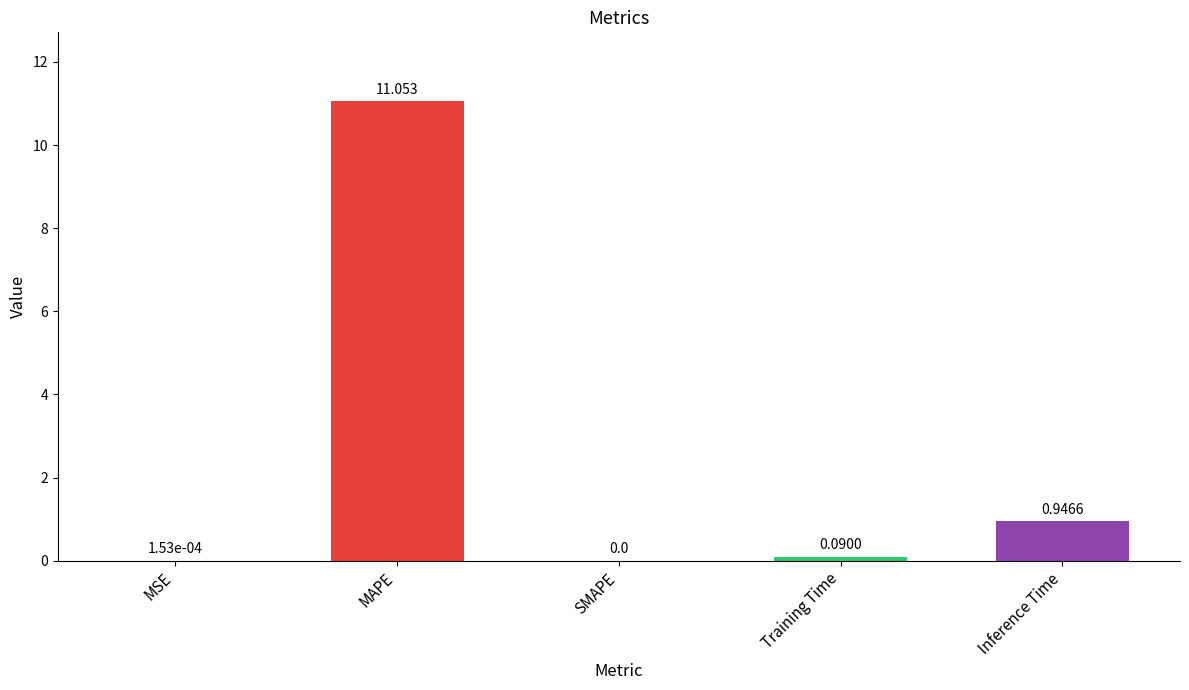

Which has a higher value, SMAPE or MSE?

MSE